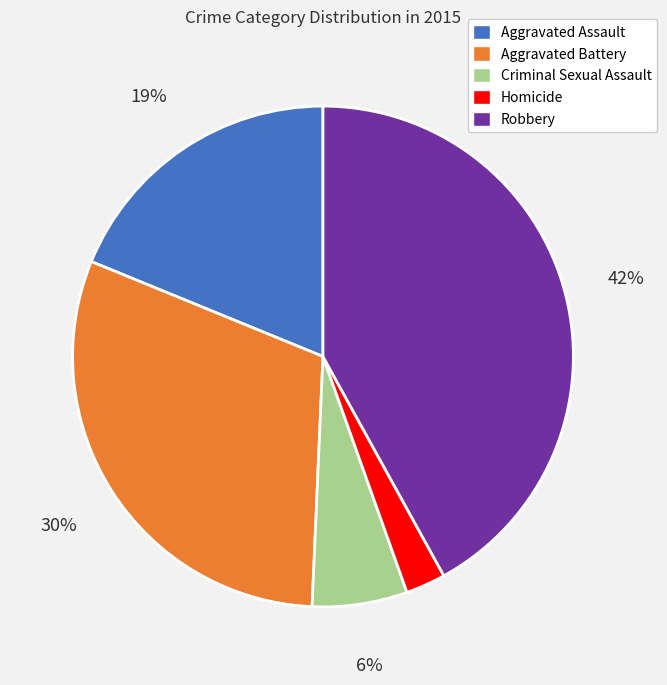

To the nearest percent, what portion does Criminal Sexual Assault represent?

6%